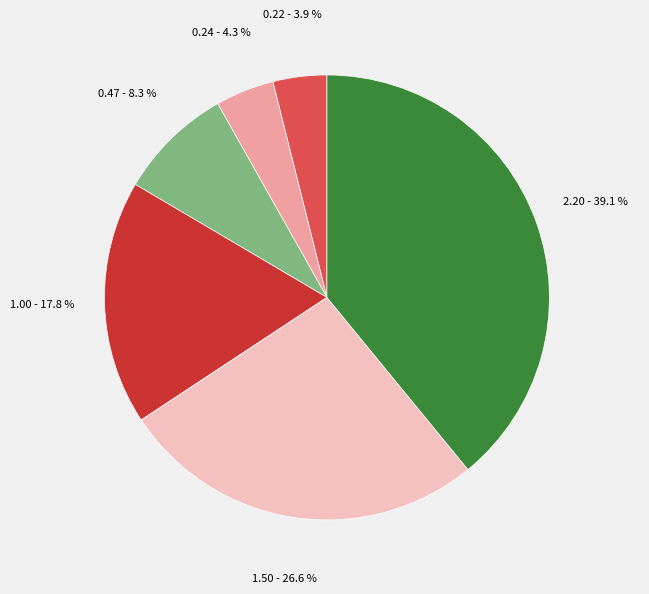

Is there any slice that represents more than half of the pie?

No